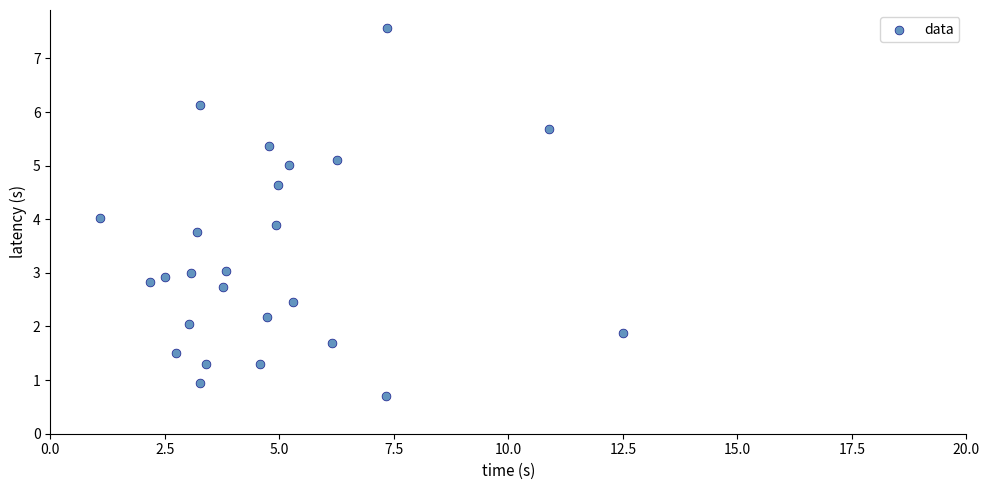

What is the range of X values (max minus min)?

11.4